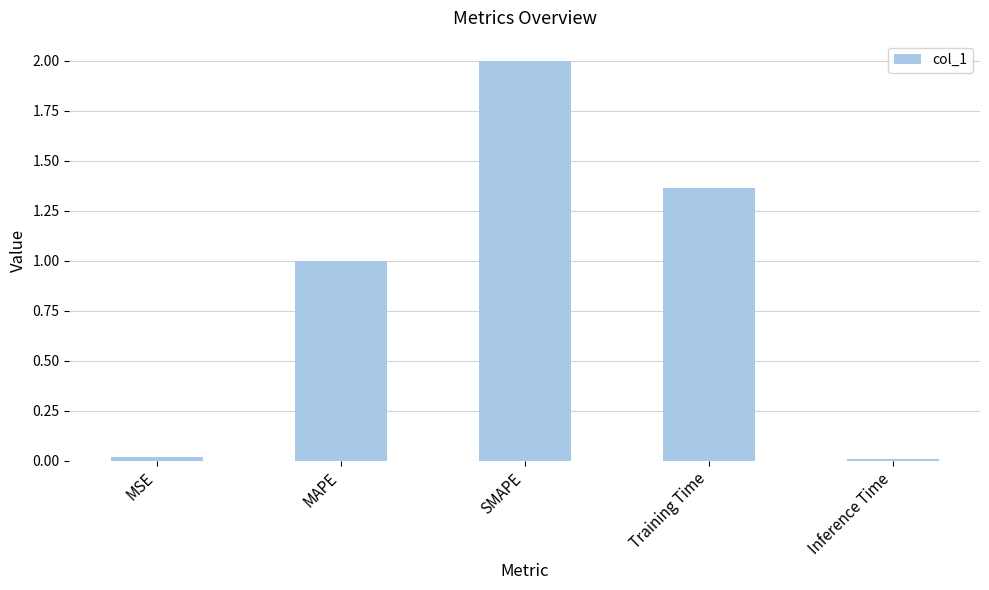

What is the sum of all values?

4.4